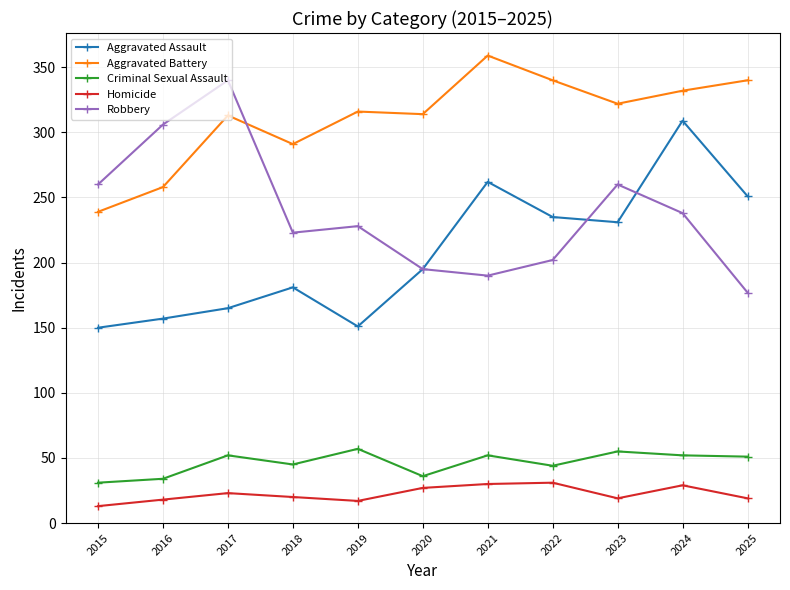

What is the difference between the Homicide values at 2022 and 2017?

8